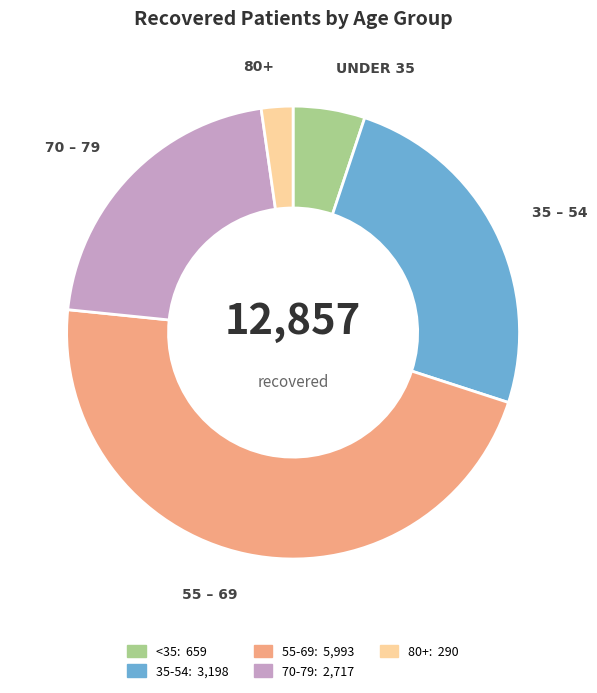

Is there a majority slice in this chart?

No